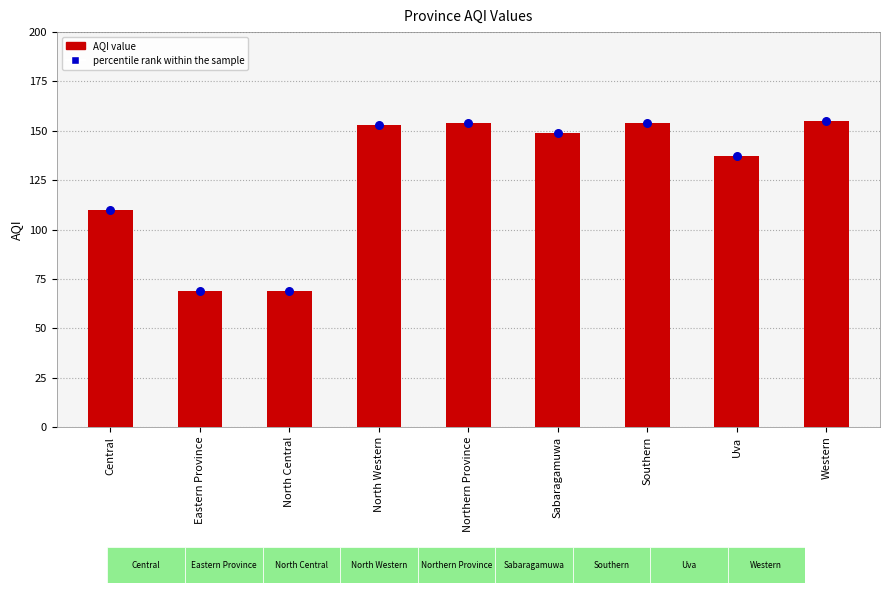

What is the change in value from North Central to North Western?

+84